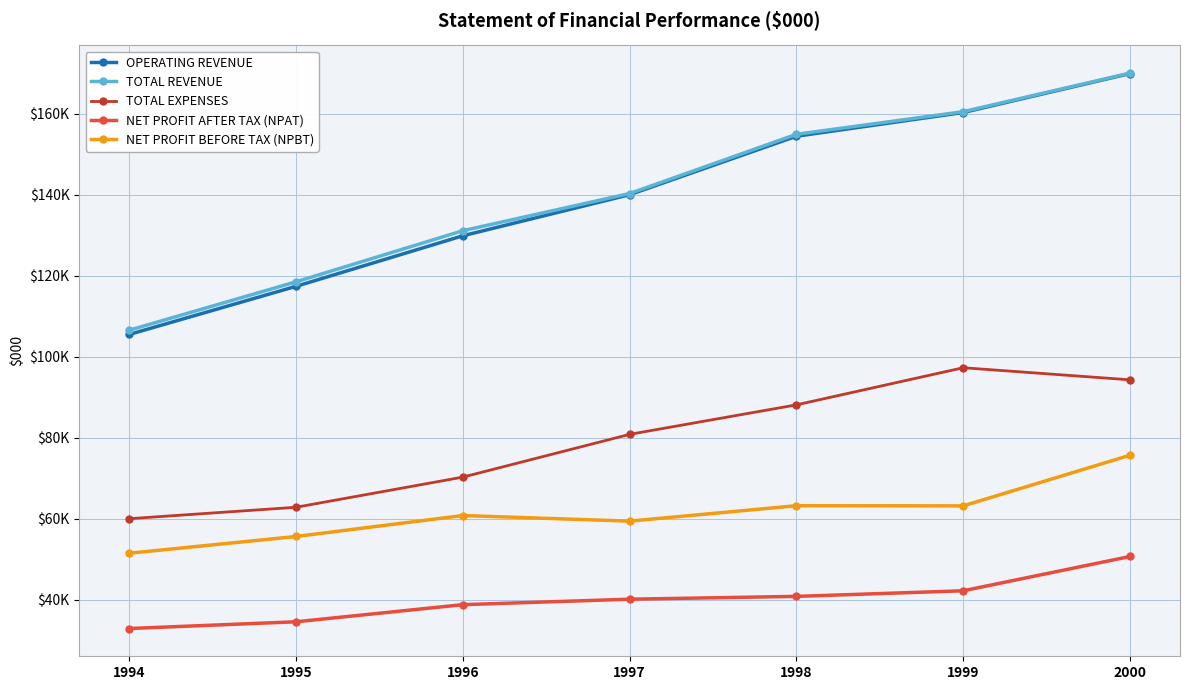

The value of NET PROFIT AFTER TAX (NPAT) at 1994 is 54794. True or false?

False